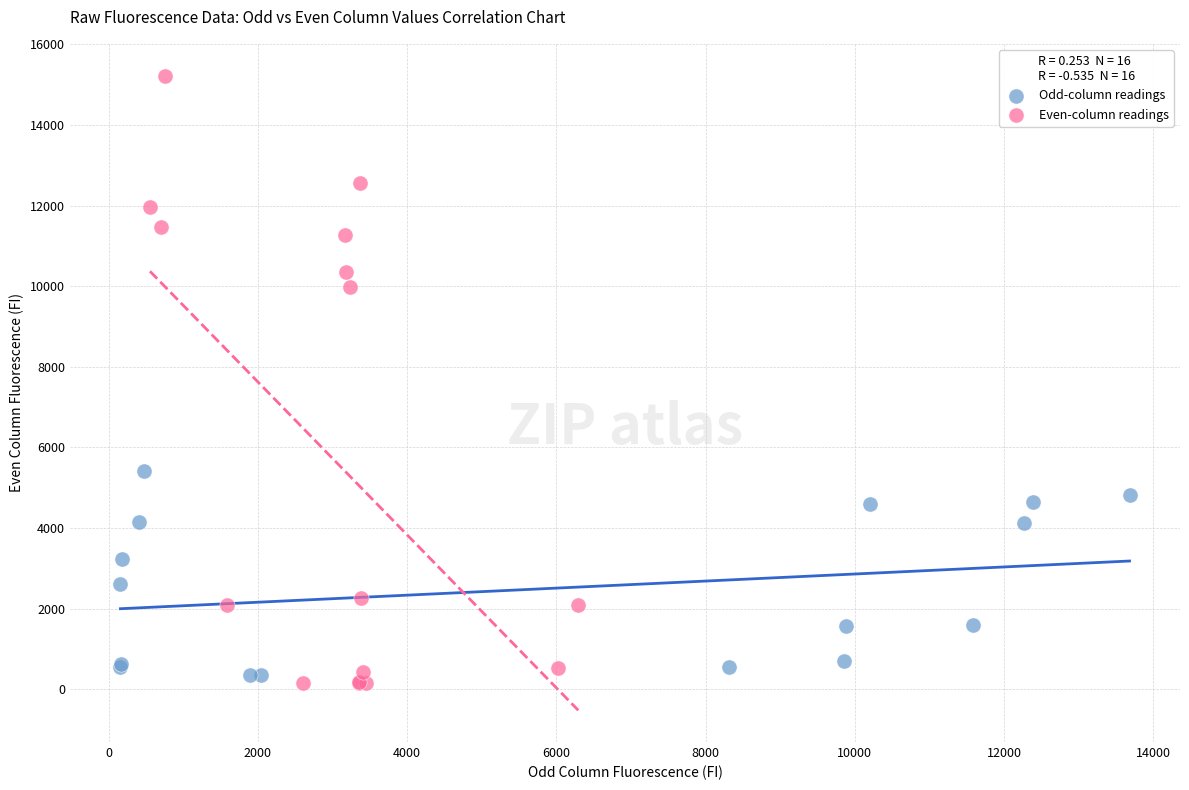

Which series contains the highest Y value?

Even-column readings